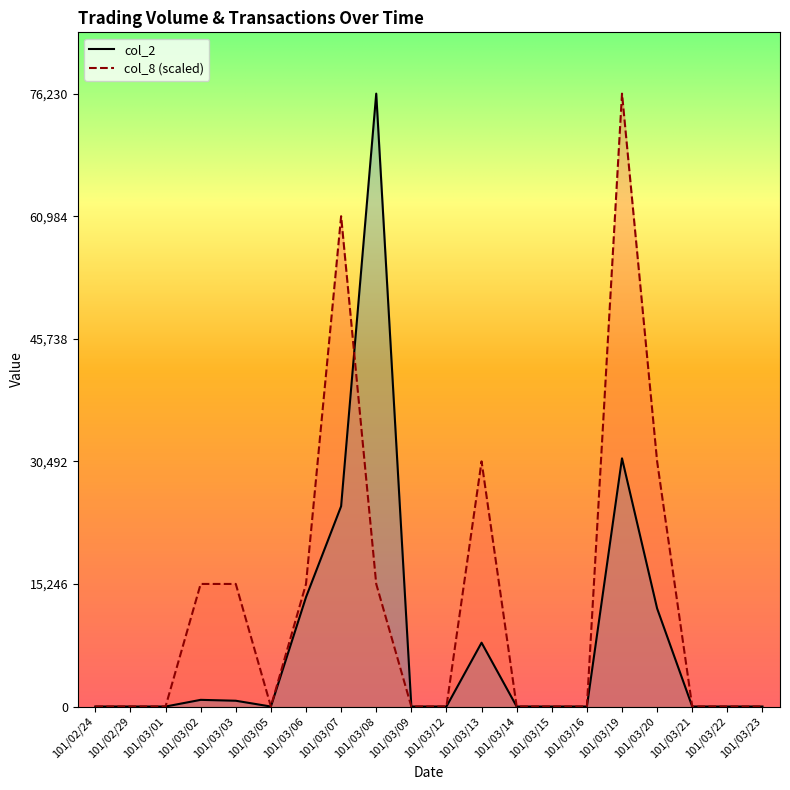

In col_8, how many points are lower than both neighbors (excluding endpoints)?

1